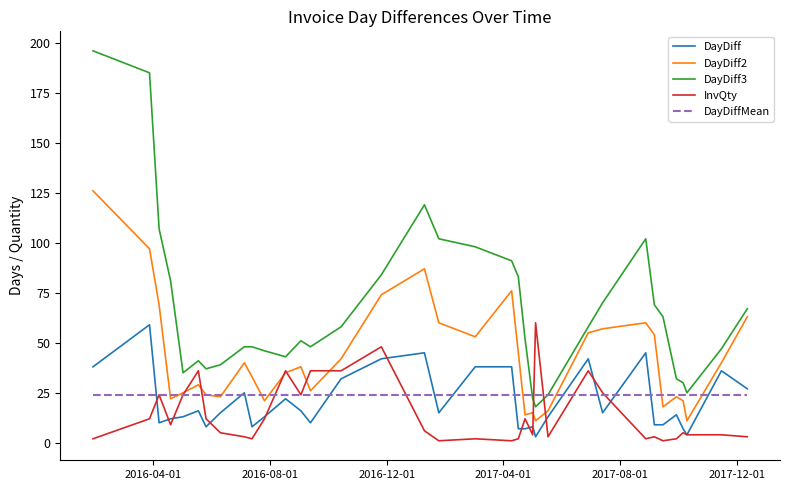

Which series has the widest spread of values?

DayDiff3